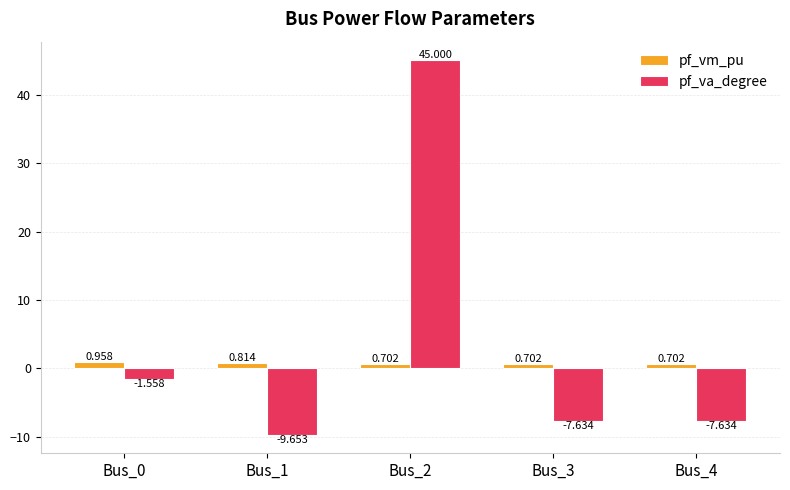

What is the difference between the maximum and minimum values in the pf_va_degree series?

54.7